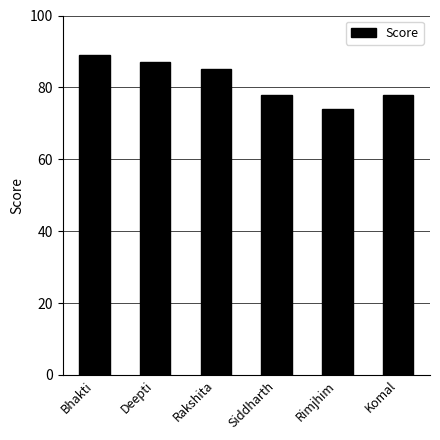

What is the greatest value displayed?

89